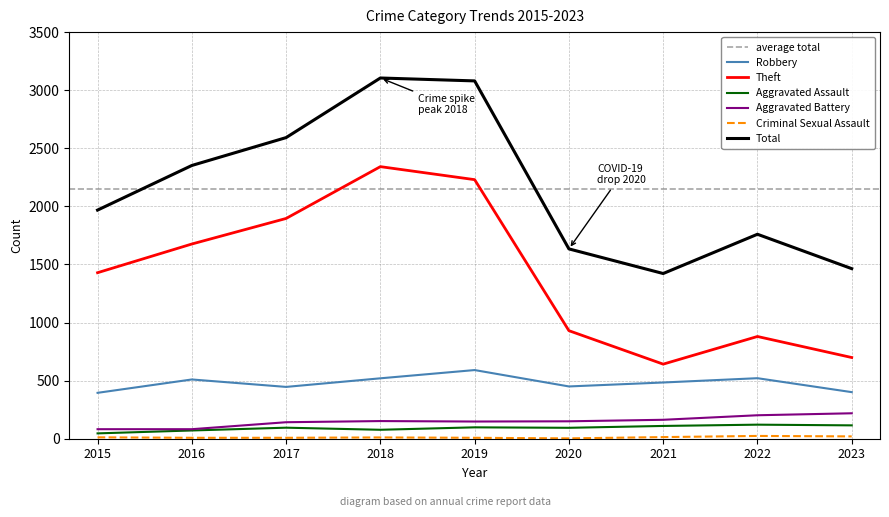

Rank the series by their maximum value, from lowest to highest.

Criminal Sexual Assault, Aggravated Assault, Aggravated Battery, Robbery, Theft, Total